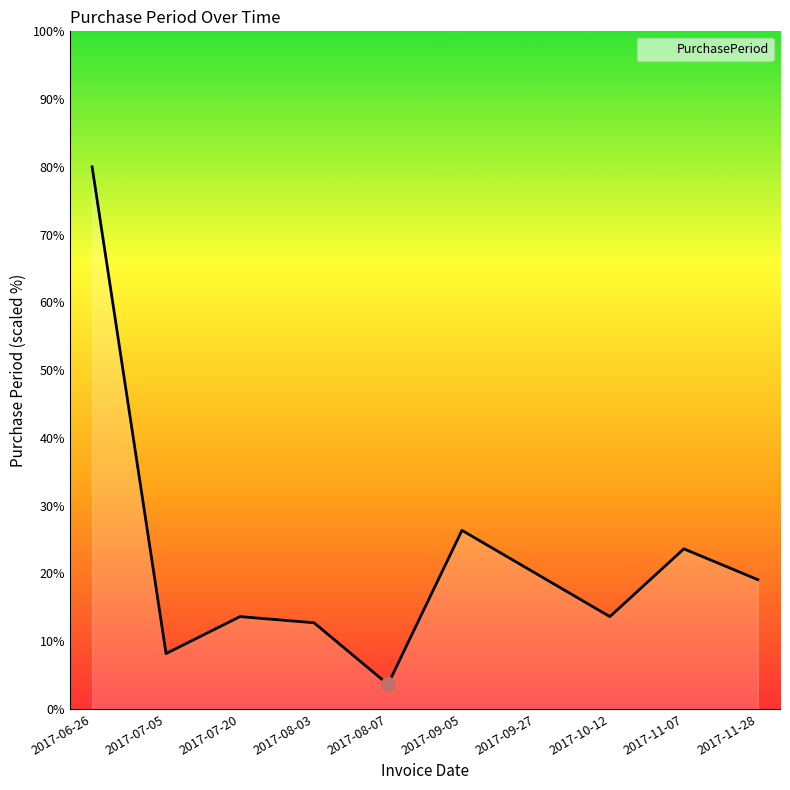

True or false: the data shows 13.6 at 2017-10-12.

True